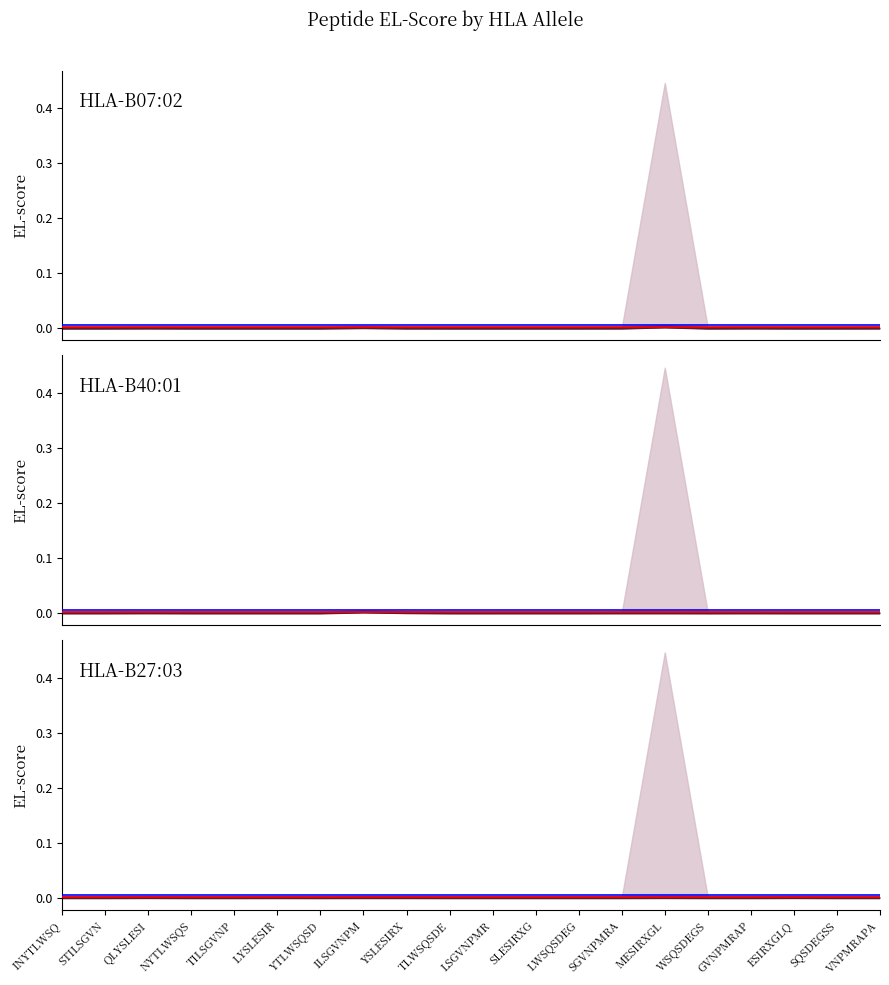

Where do HLA-B40:01 and HLA-B27:03 first cross each other?

SGVNPMRA and MESIRXGL